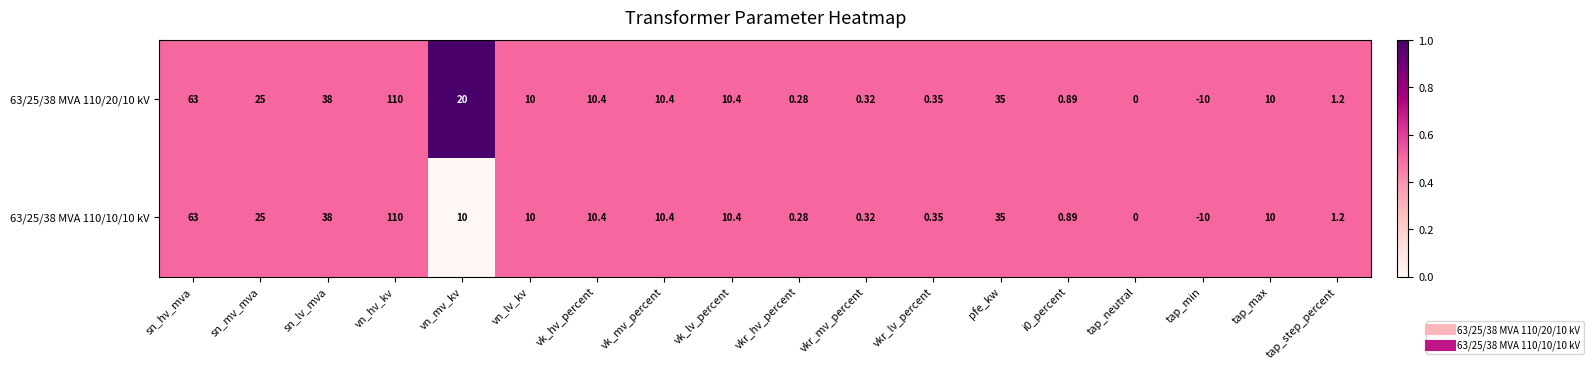

Which category has the lowest value across all series?

tap_min